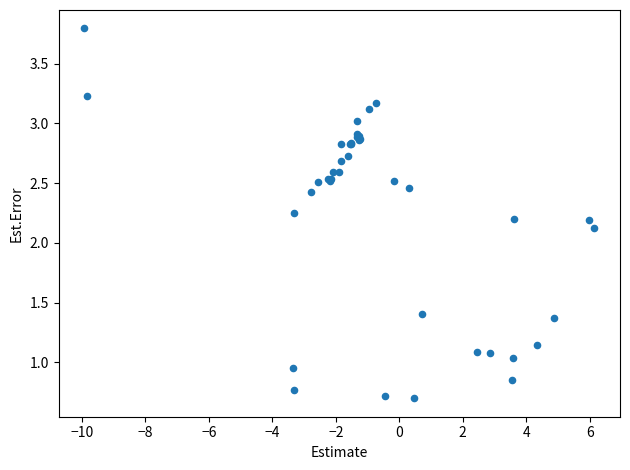

What Y value in the scatter plot is closest to 2?

2.1